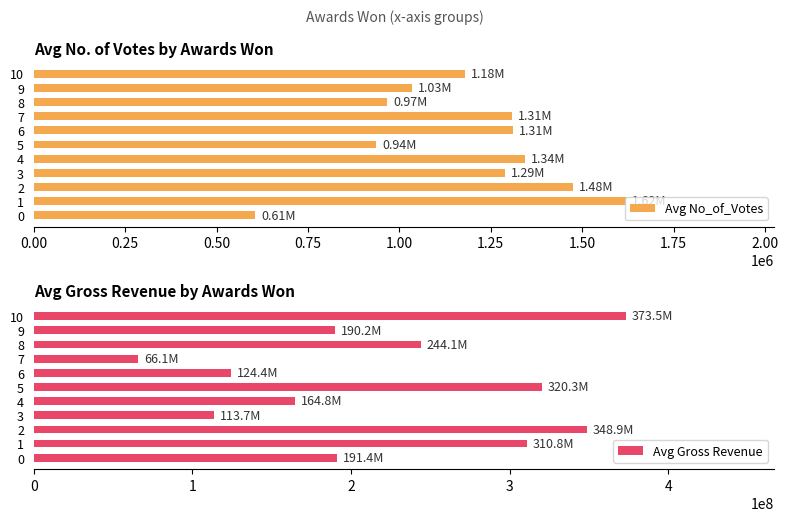

What is the sum of all Avg No_of_Votes values?

13072171.7